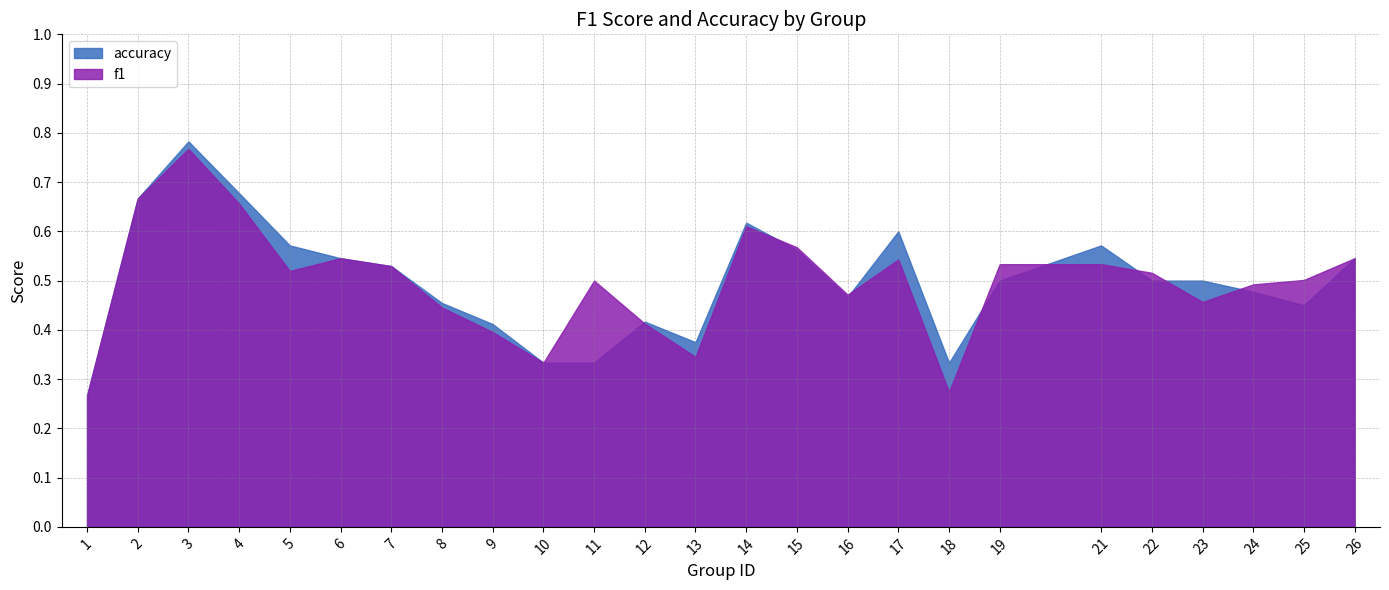

Which series has the largest total across all categories?

accuracy